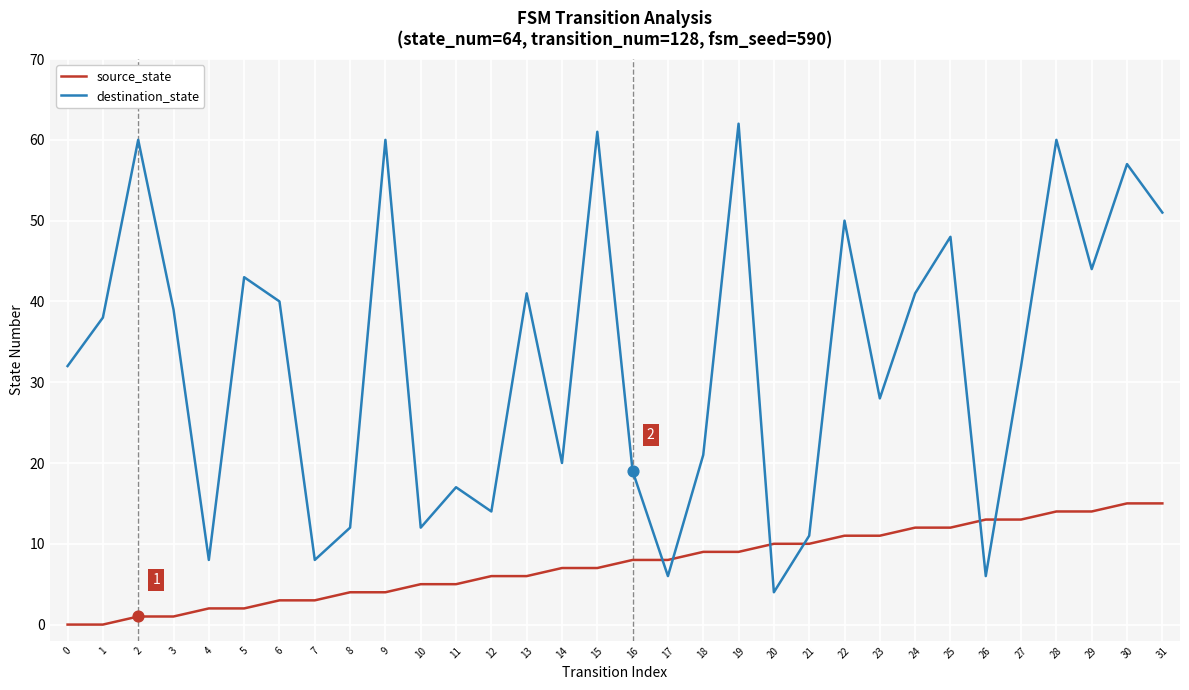

Is the value of destination_state at 1 greater than the value of source_state at 26?

Yes